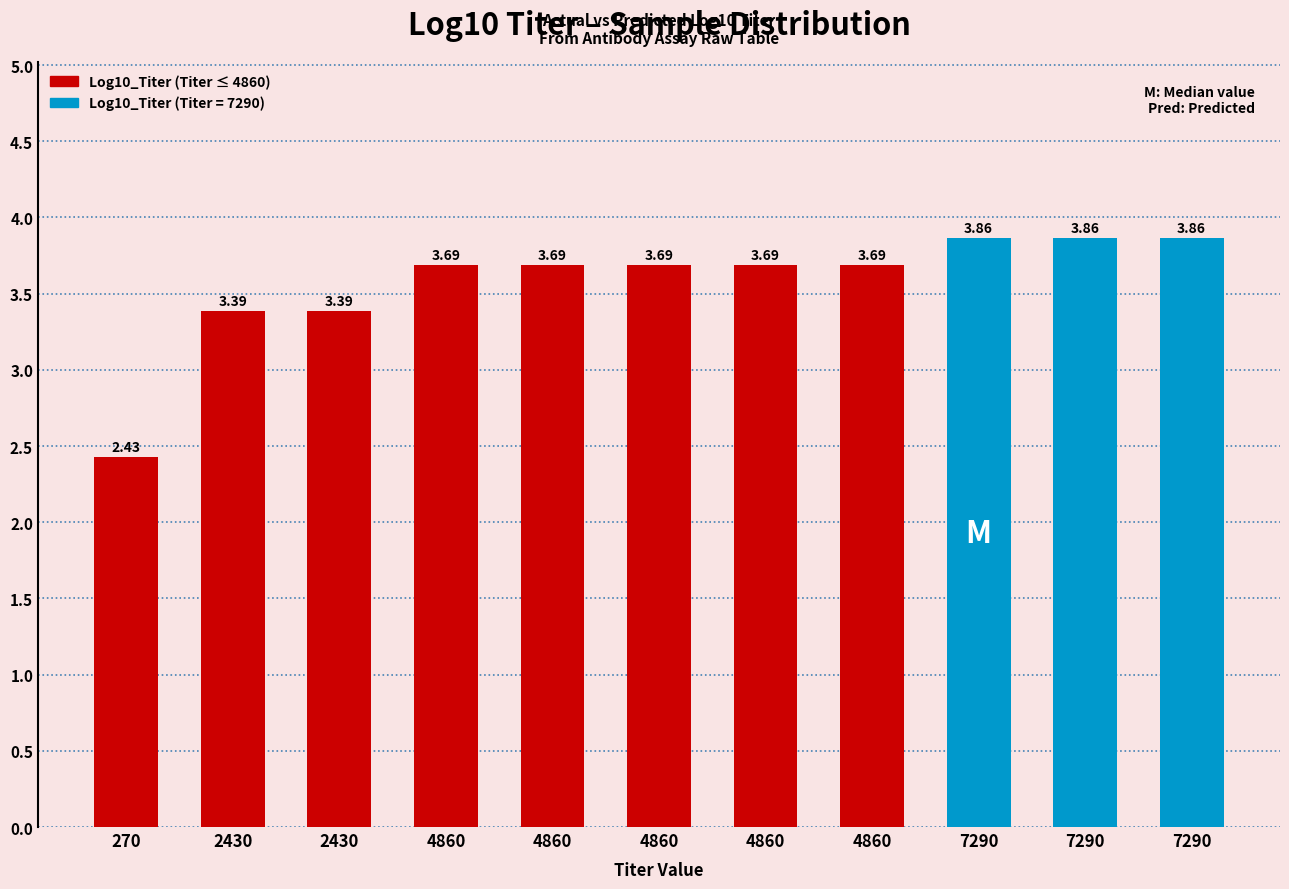

What is the ratio of the value at 4860 to the value at 7290?

1.0